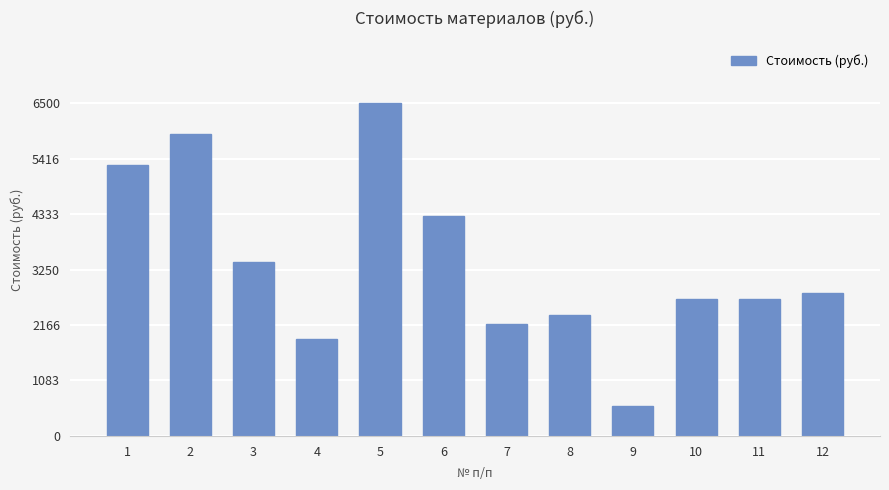

What is the value of the 8th bar from the left?

2363